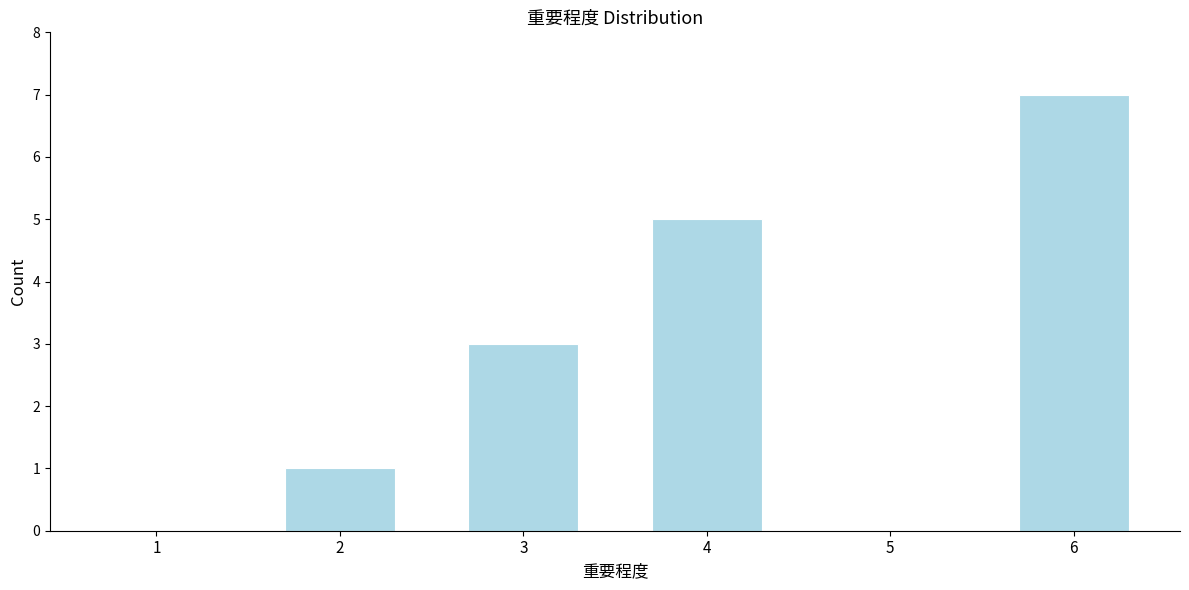

Reading right to left, what are all the values shown in this chart?

6=7	5=0	4=5	3=3	2=1	1=0